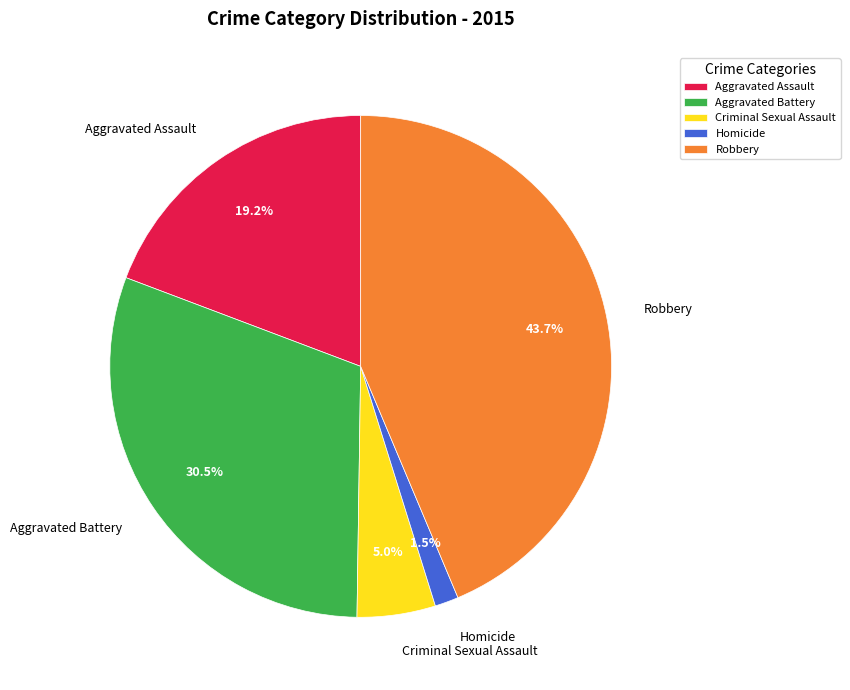

Combined, do Robbery and Criminal Sexual Assault account for over 50%?

No